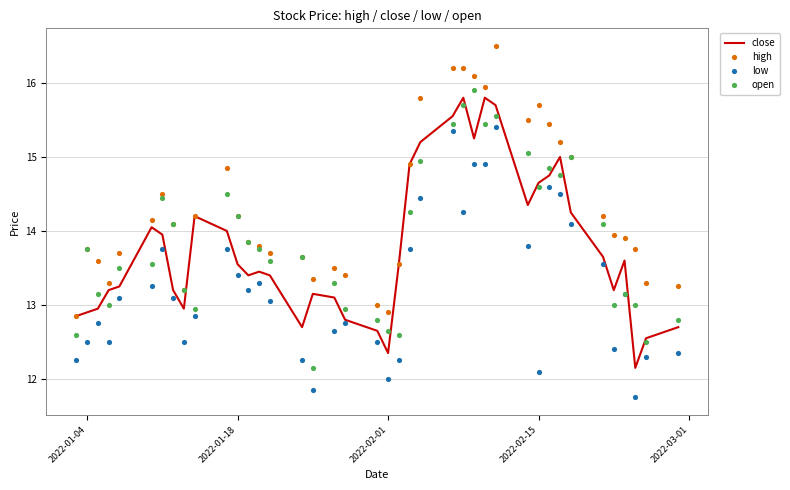

What is the lowest value of the close series?

12.2